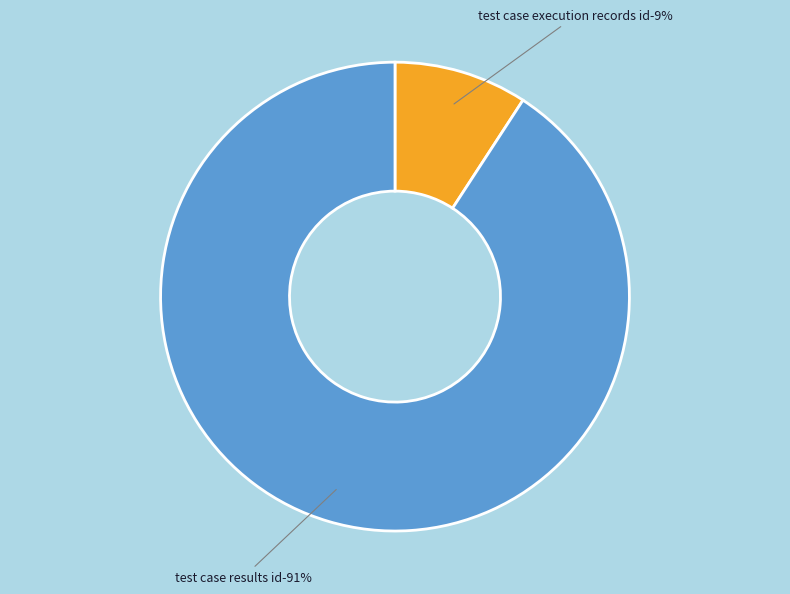

To the nearest percent, what portion does Test_Case_Results_Id represent?

91%